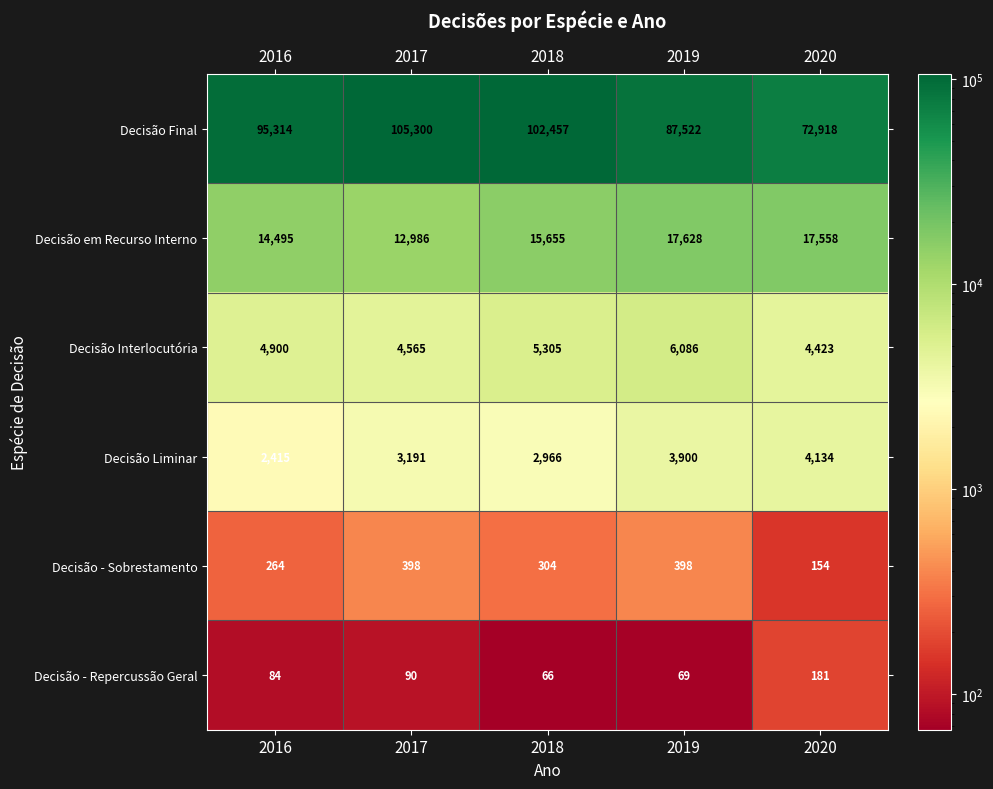

At how many categories does at least one series exceed 17726?

5